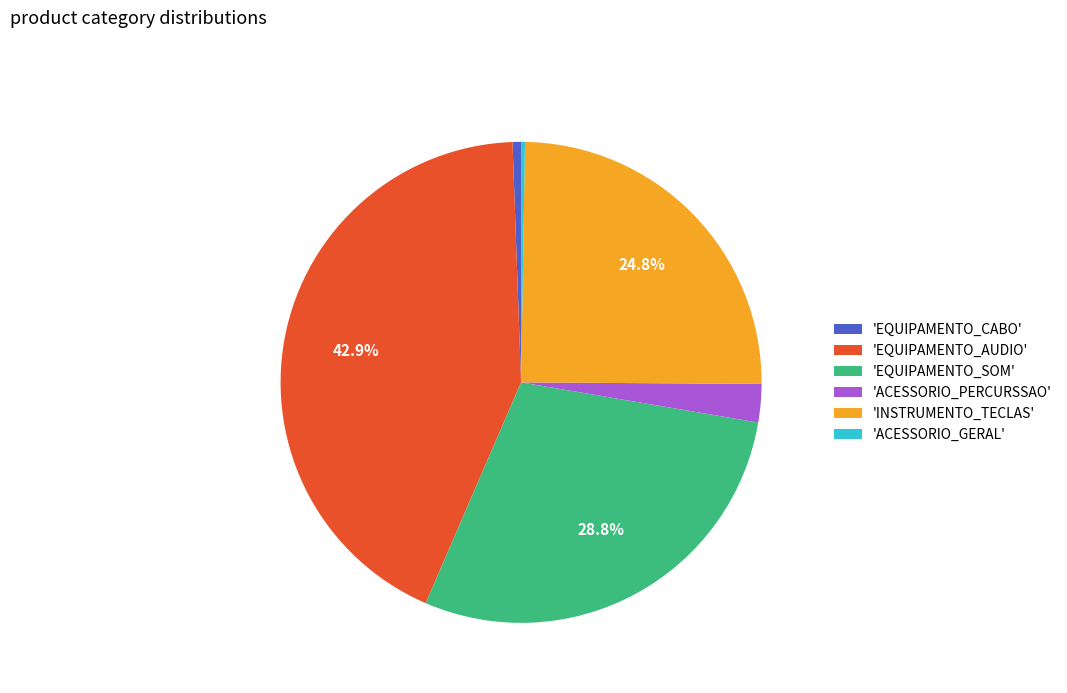

Which category has the biggest portion of the pie?

'EQUIPAMENTO_AUDIO'